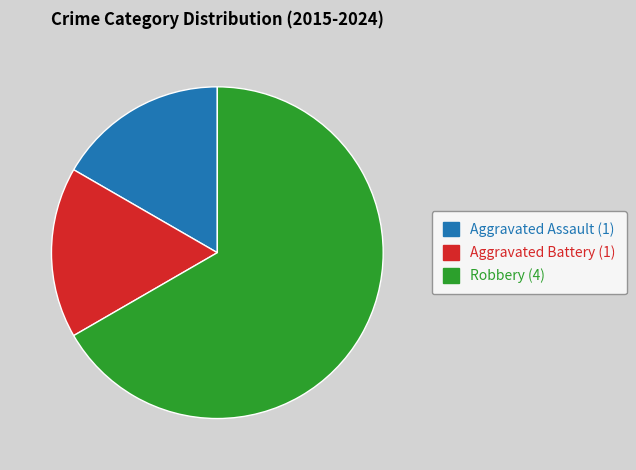

Which category has the biggest portion of the pie?

Robbery